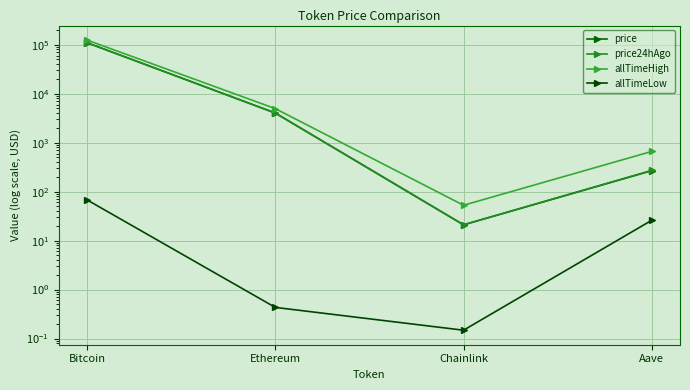

What is the greatest value displayed?

124128.0